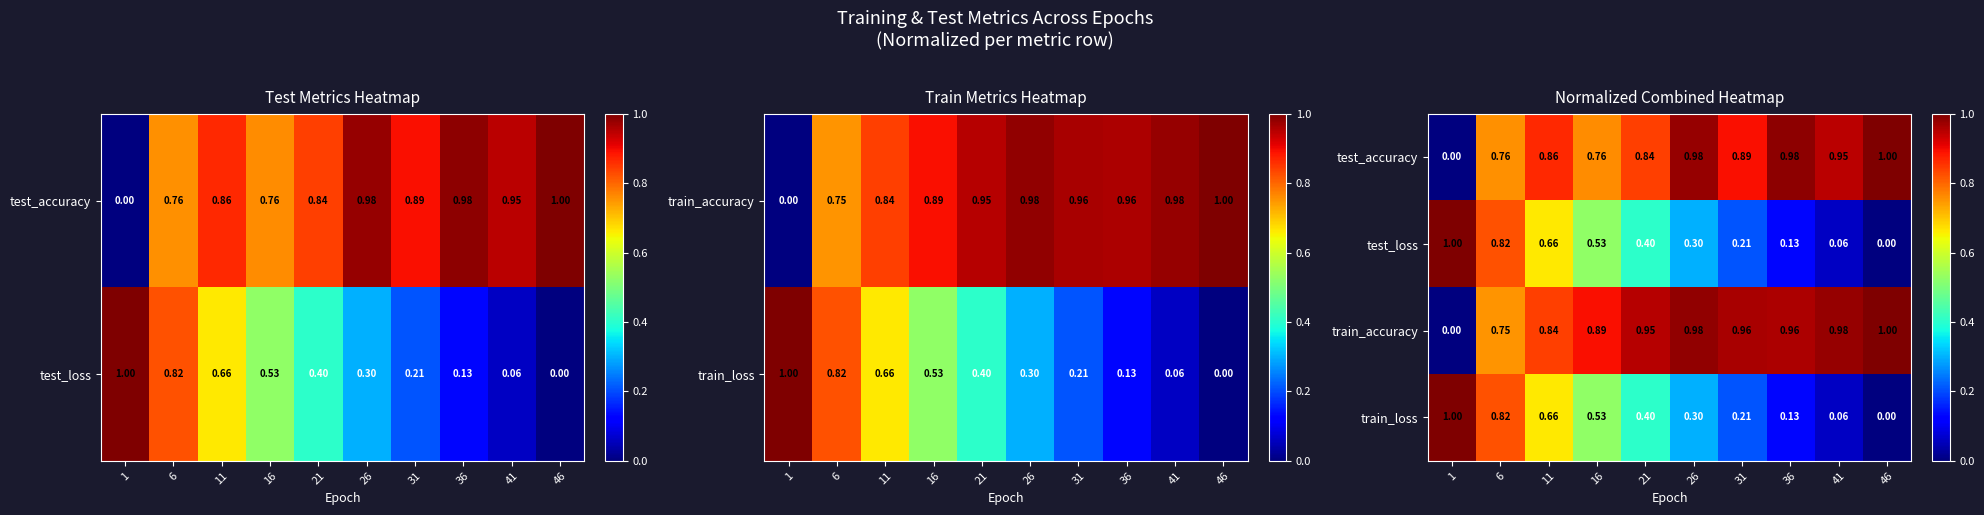

What is the maximum value for test_loss?

1.0